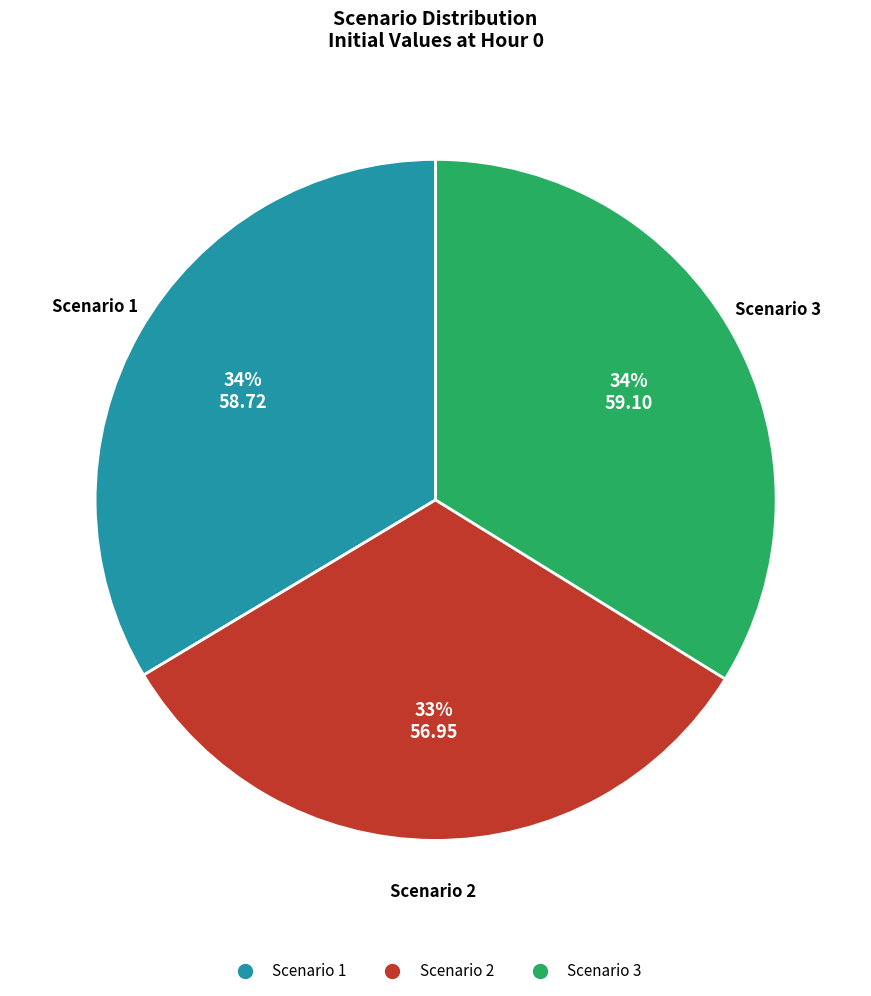

Is the sum of Scenario 2 and Scenario 1 greater than half?

Yes